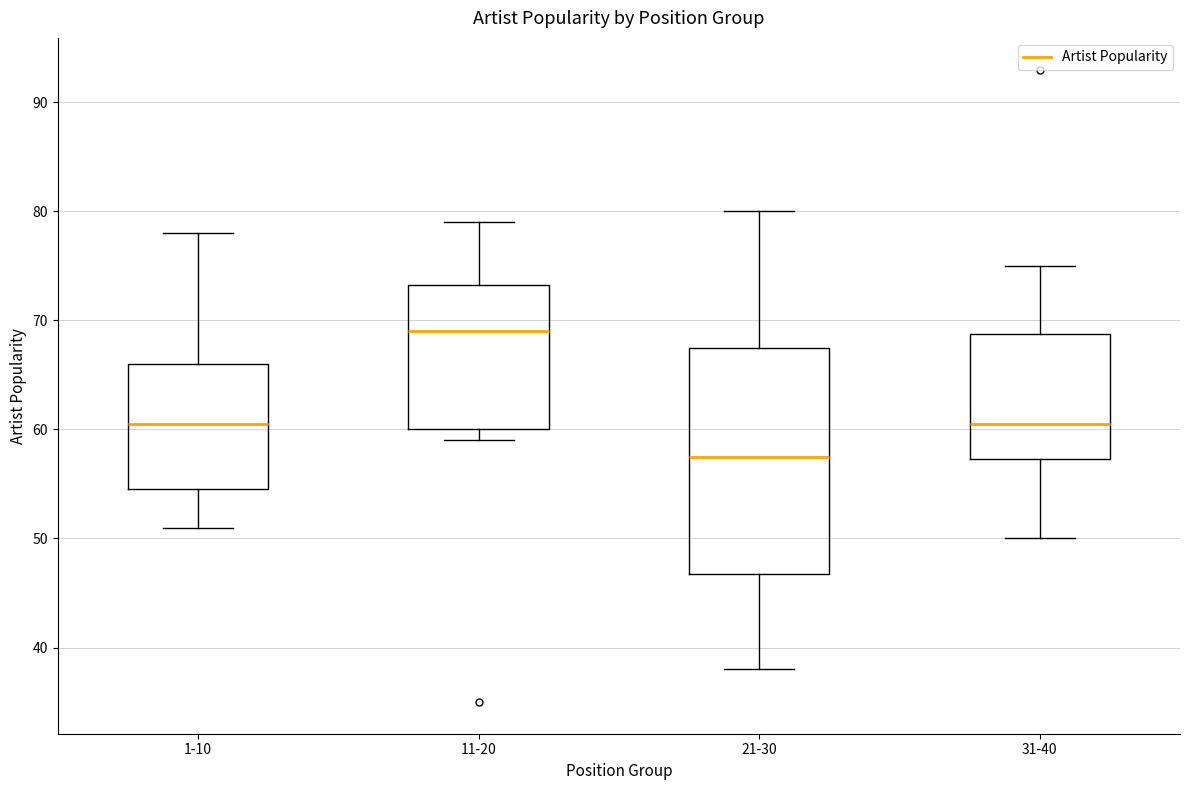

Reading left to right, read every box against the y-axis: the position of its median line, the range the box covers, and the ends of its whiskers. The values are not printed on the chart, so give them approximately, as read against the axis.

1-10: median 61, box 55 to 66, whiskers 51 to 78
11-20: median 69, box 60 to 73, whiskers 59 to 79
21-30: median 58, box 47 to 68, whiskers 38 to 80
31-40: median 61, box 57 to 69, whiskers 50 to 75